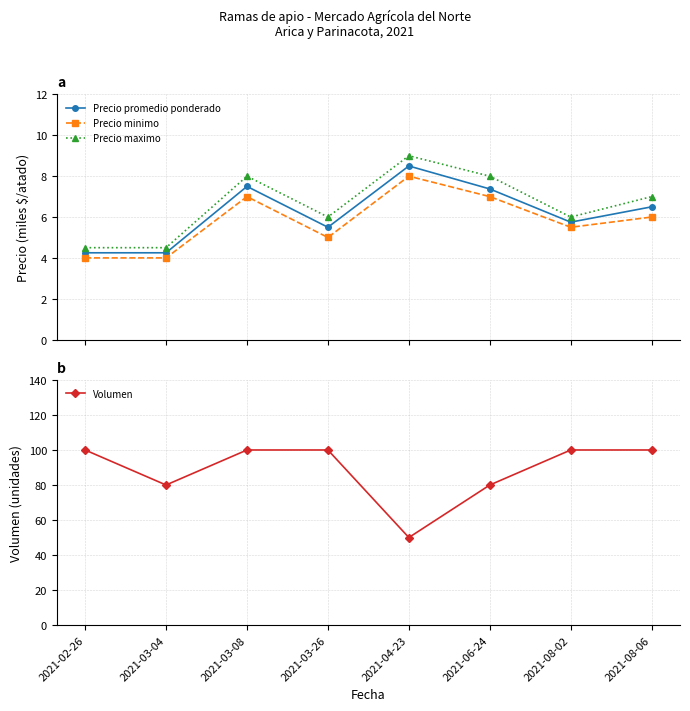

Count the Precio maximo values in the range 6 to 8.

5